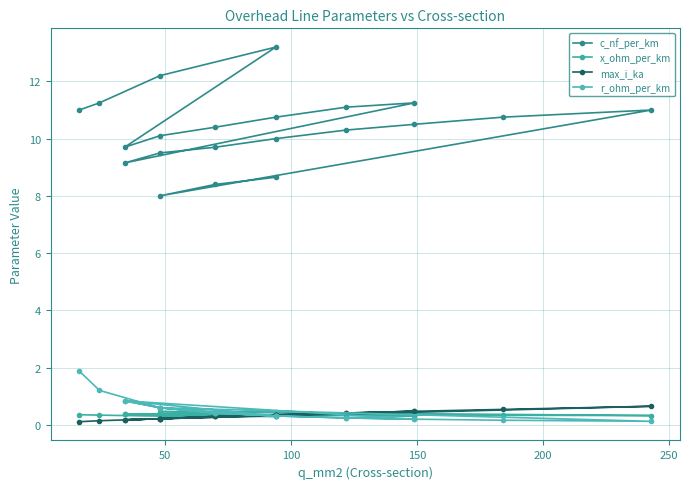

Does the chart display data point markers on the line(s)?

Yes